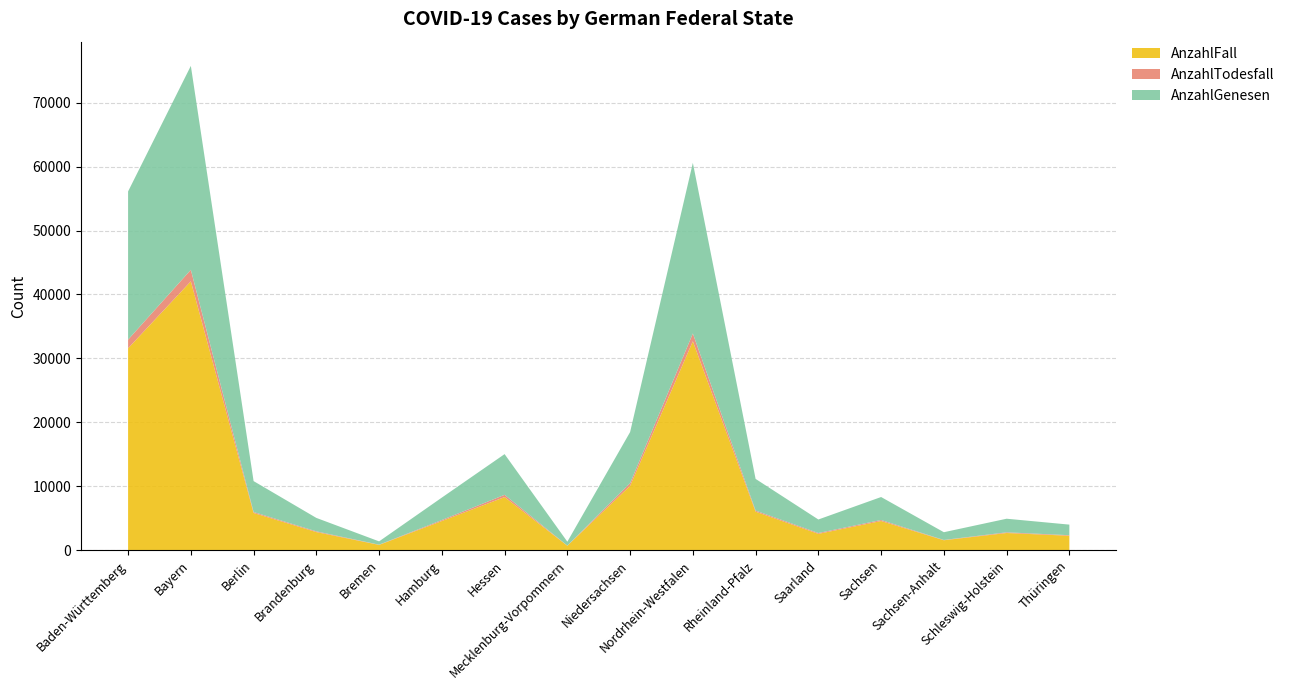

Reading left to right, extract all data points from this chart.

AnzahlFall: Baden-Württemberg=31580	Bayern=42056	Berlin=5819	Brandenburg=2828	Bremen=825	Hamburg=4557	Hessen=8303	Mecklenburg-Vorpommern=690	Niedersachsen=10065	Nordrhein-Westfalen=32677	Rheinland-Pfalz=6020	Saarland=2550	Sachsen=4560	Sachsen-Anhalt=1549	Schleswig-Holstein=2684	Thüringen=2254
AnzahlTodesfall: Baden-Württemberg=1353	Bayern=1799	Berlin=147	Brandenburg=113	Bremen=29	Hamburg=154	Hessen=353	Mecklenburg-Vorpommern=17	Niedersachsen=416	Nordrhein-Westfalen=1219	Rheinland-Pfalz=166	Saarland=131	Sachsen=156	Sachsen-Anhalt=43	Schleswig-Holstein=106	Thüringen=85
AnzahlGenesen: Baden-Württemberg=23180	Bayern=31898	Berlin=4837	Brandenburg=2104	Bremen=520	Hamburg=3514	Hessen=6367	Mecklenburg-Vorpommern=618	Niedersachsen=7990	Nordrhein-Westfalen=26688	Rheinland-Pfalz=4960	Saarland=2116	Sachsen=3596	Sachsen-Anhalt=1215	Schleswig-Holstein=2127	Thüringen=1656